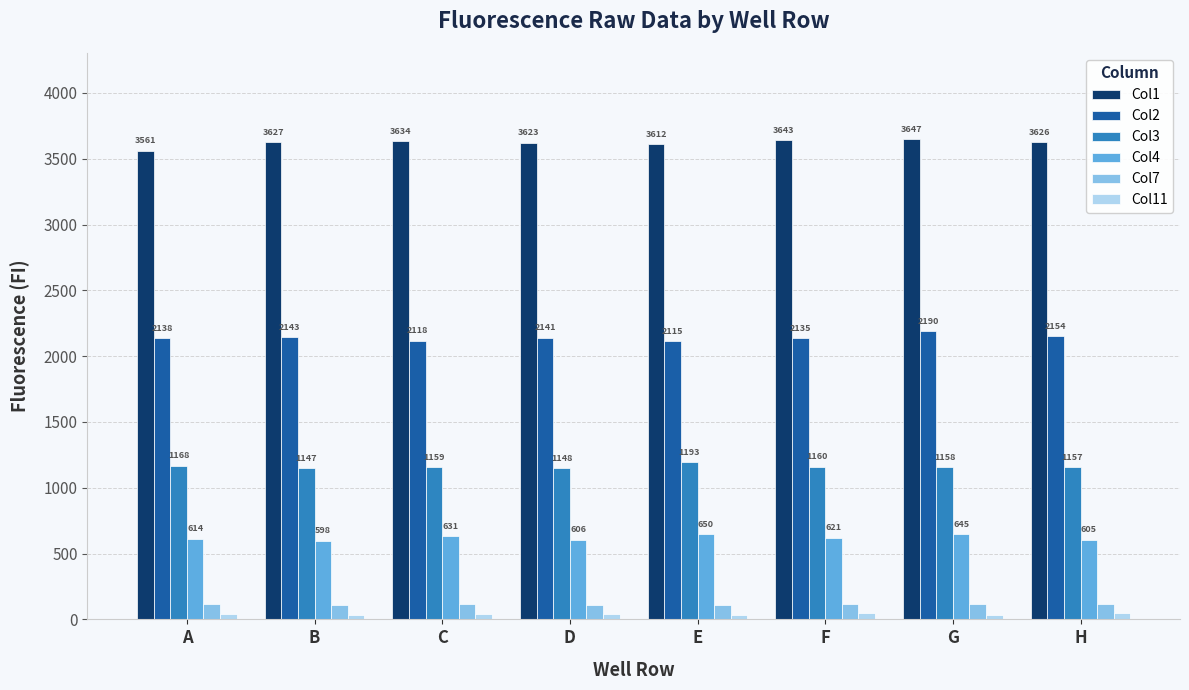

Is the value of Col2 at D greater than the value of Col3 at H?

Yes